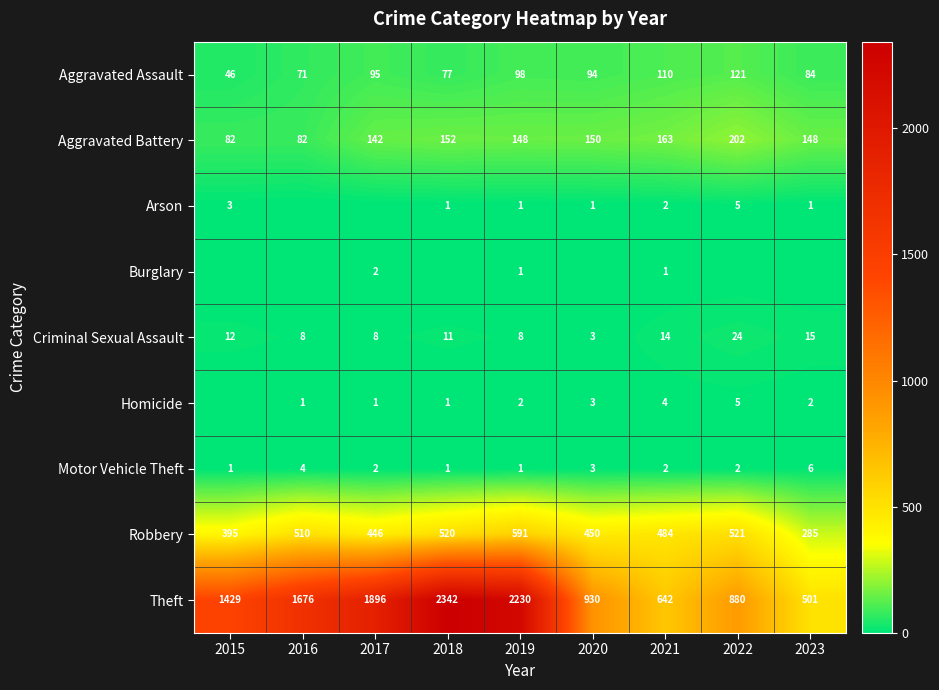

The Robbery series shows 484 at 2021. True or false?

True